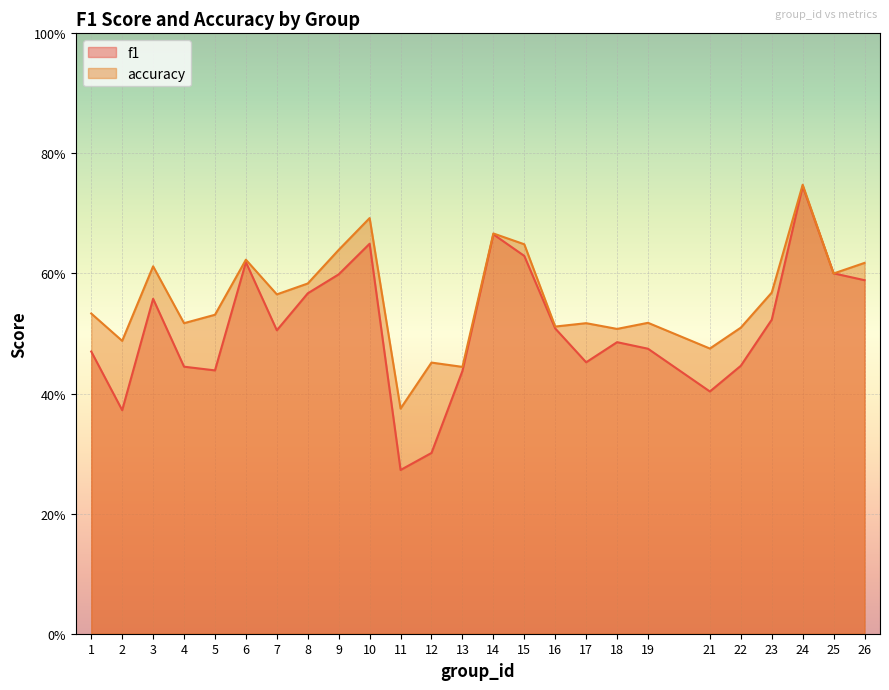

What is the average value of the f1 series?

0.5